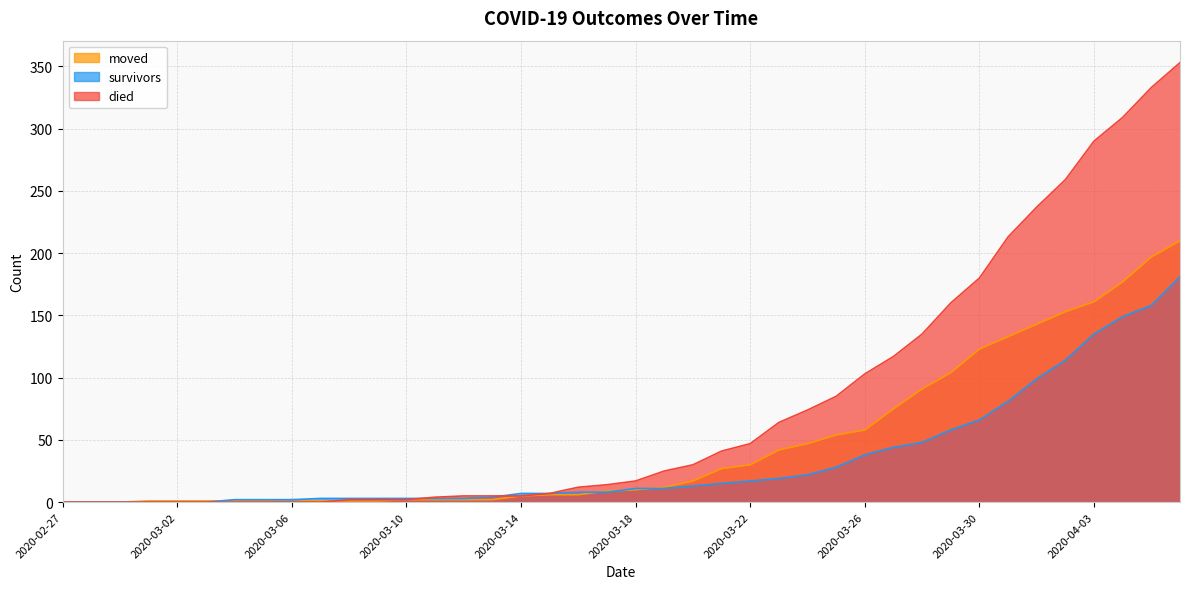

How many series are shown in this chart?

3